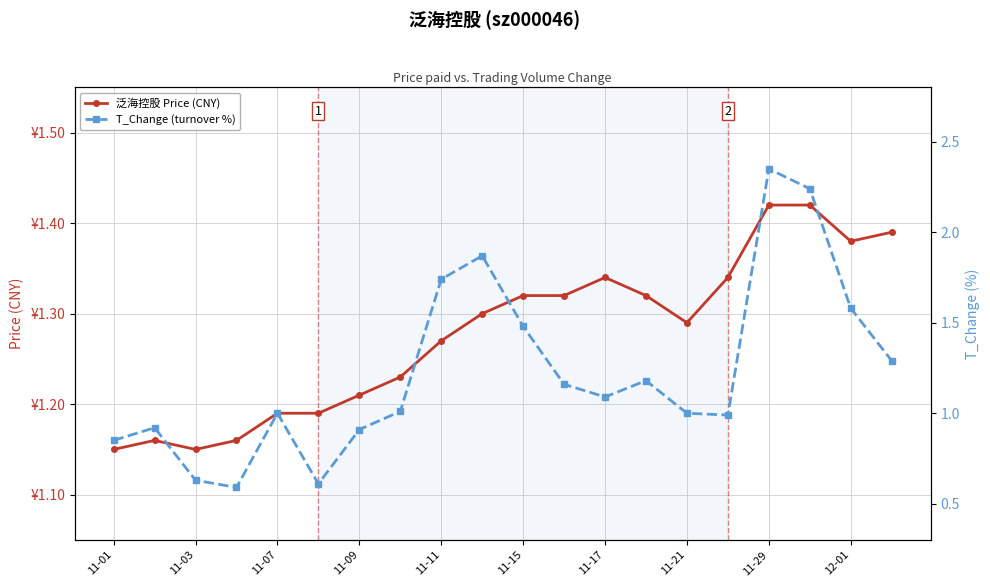

At 11-09, list the series in order from smallest to largest.

T_Change (turnover %), 泛海控股 Price (CNY)